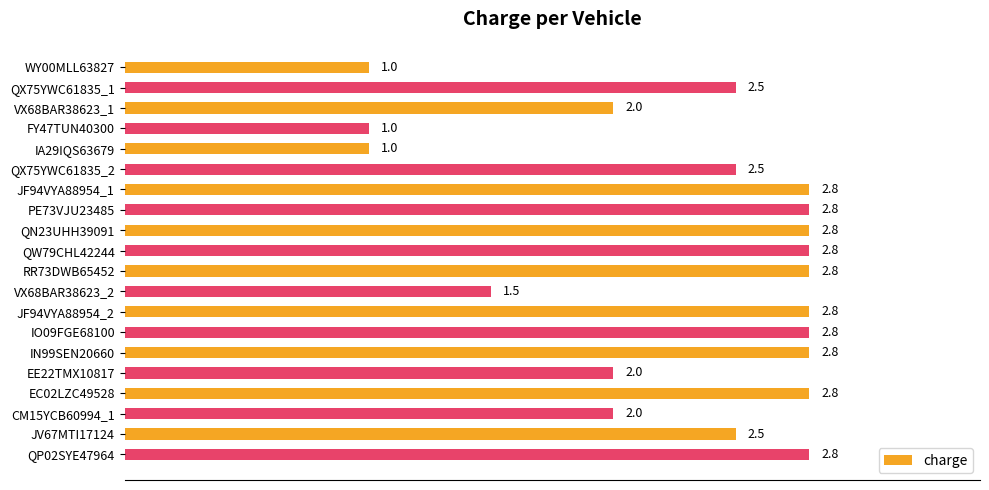

What is the difference between the second highest and minimum values?

1.8